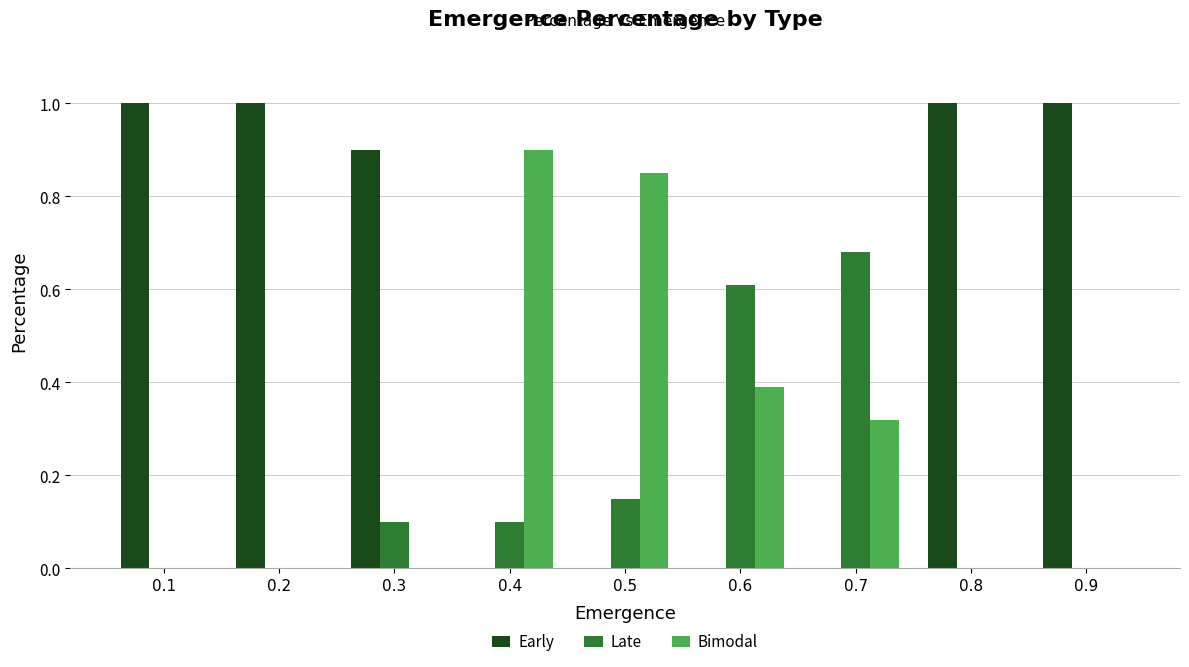

Are the bars horizontal?

No